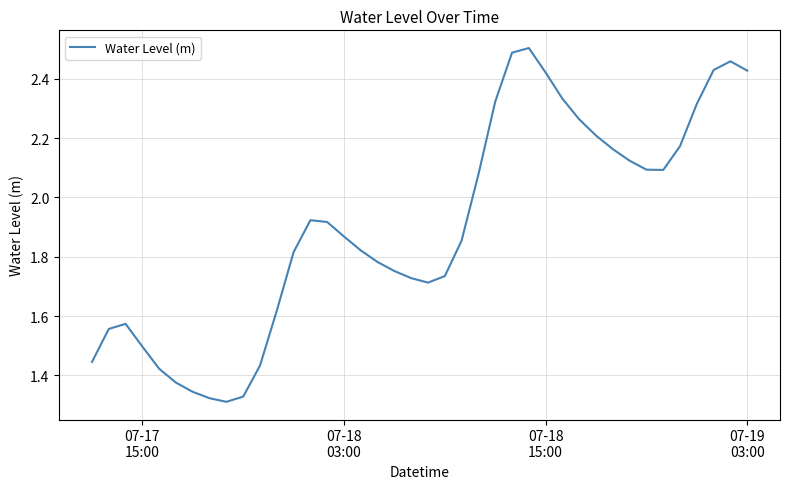

What is the difference between the maximum and minimum values?

1.2